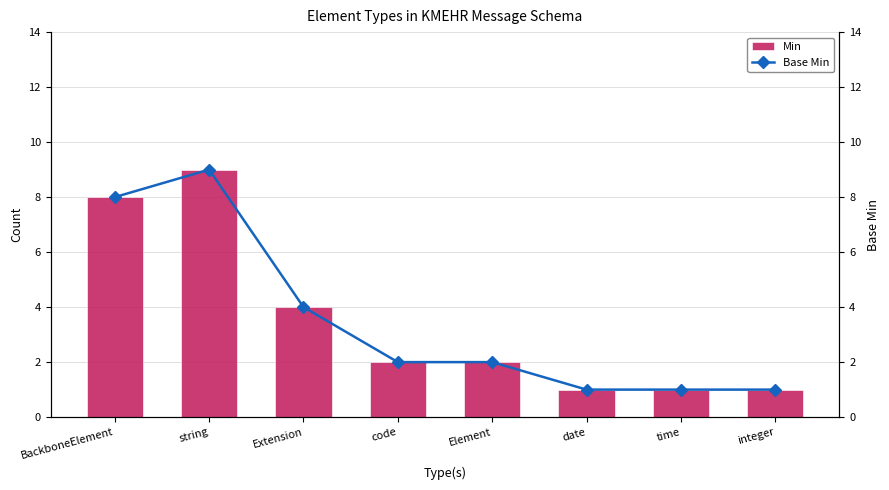

Is it true that Base Min equals 11 at BackboneElement?

False